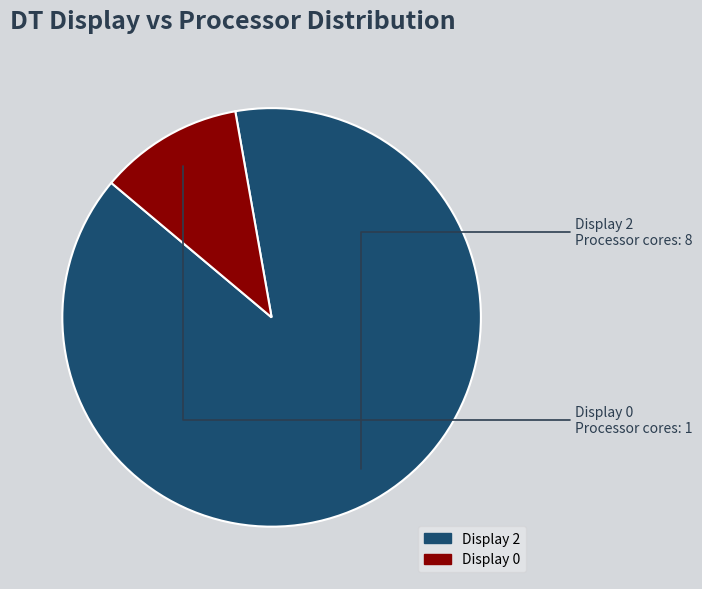

Rank the categories by value from lowest to highest.

Display 0, Display 2